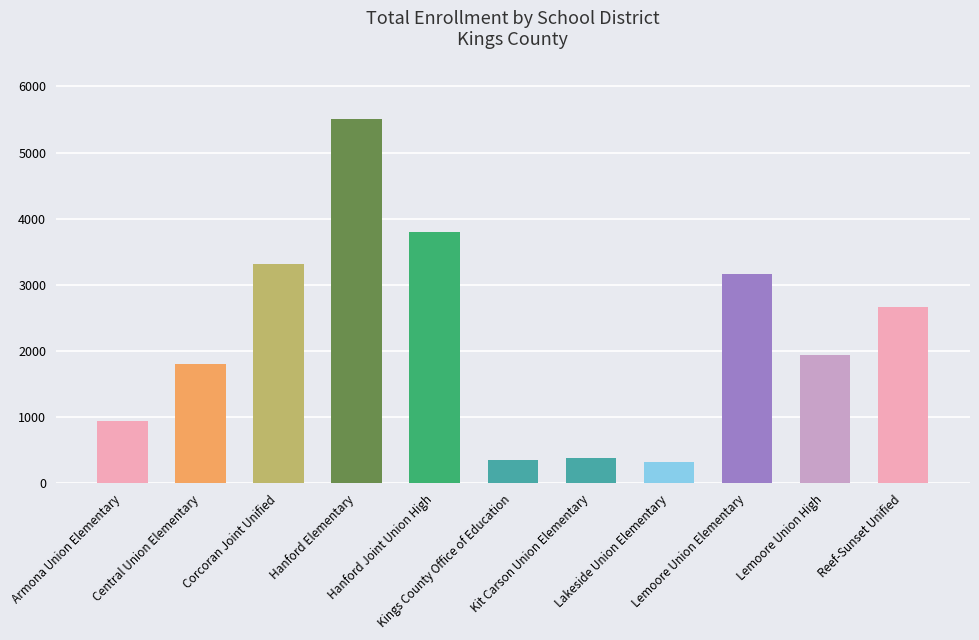

How many series are shown in this chart?

1